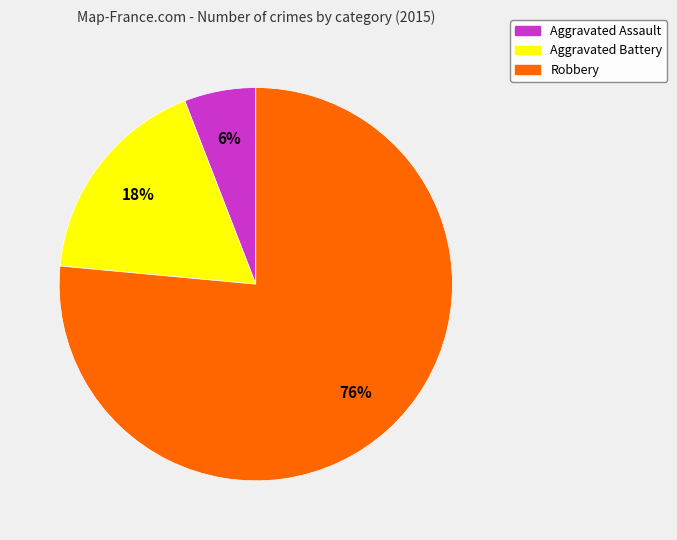

Count the number of slices in the pie.

3